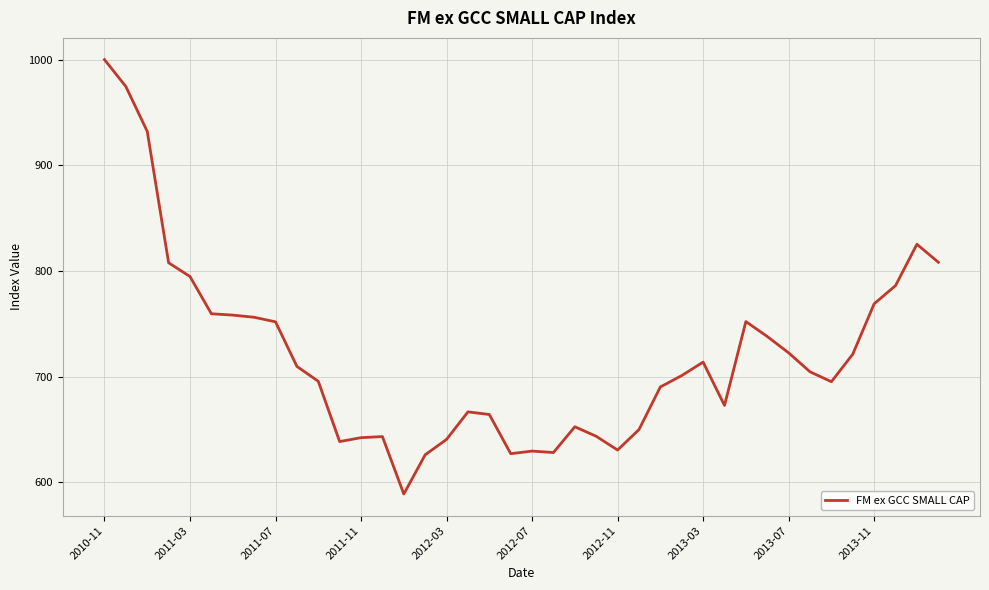

True or false: there are more than 1 points higher than both neighbors.

True